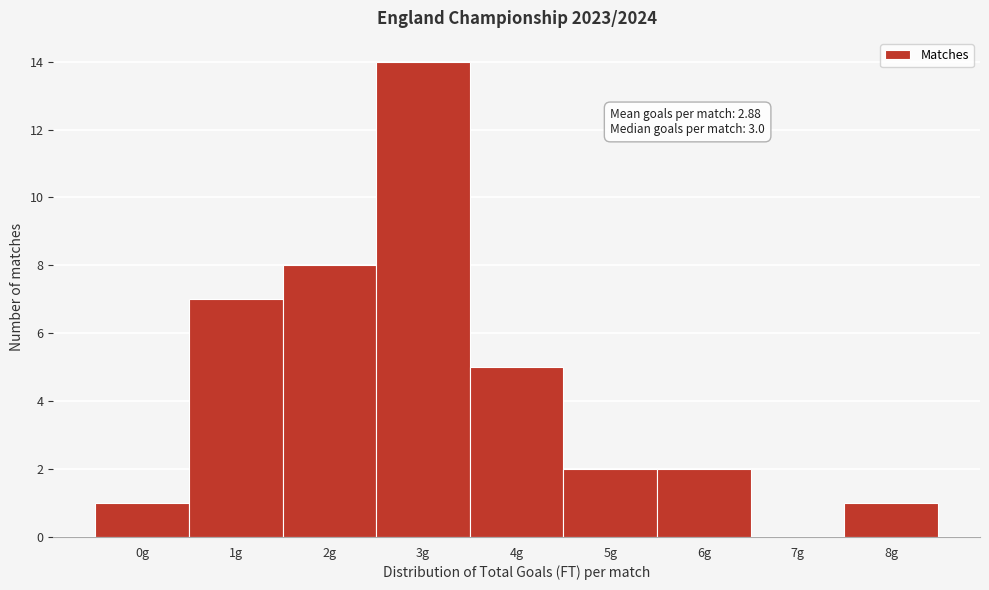

Reading right to left, extract all data points from this chart.

8g=1	7g=0	6g=2	5g=2	4g=5	3g=14	2g=8	1g=7	0g=1